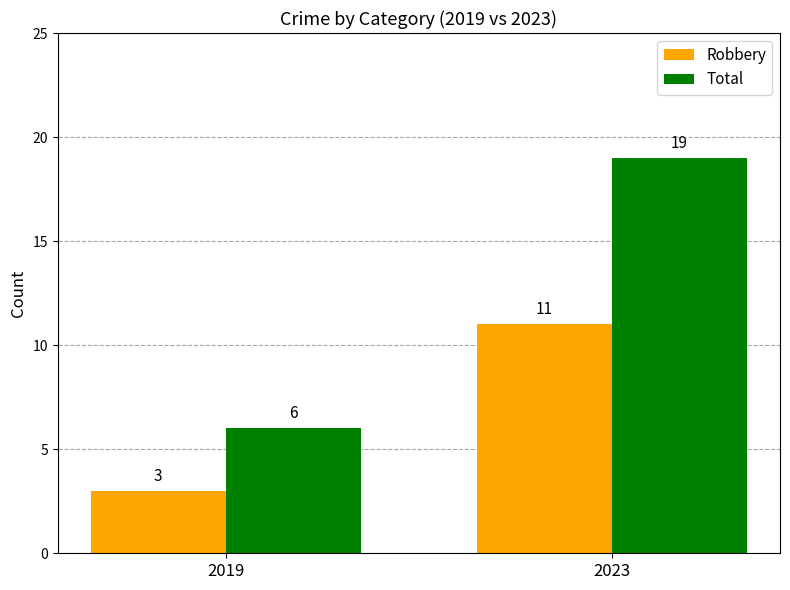

How many bars are there in total?

4